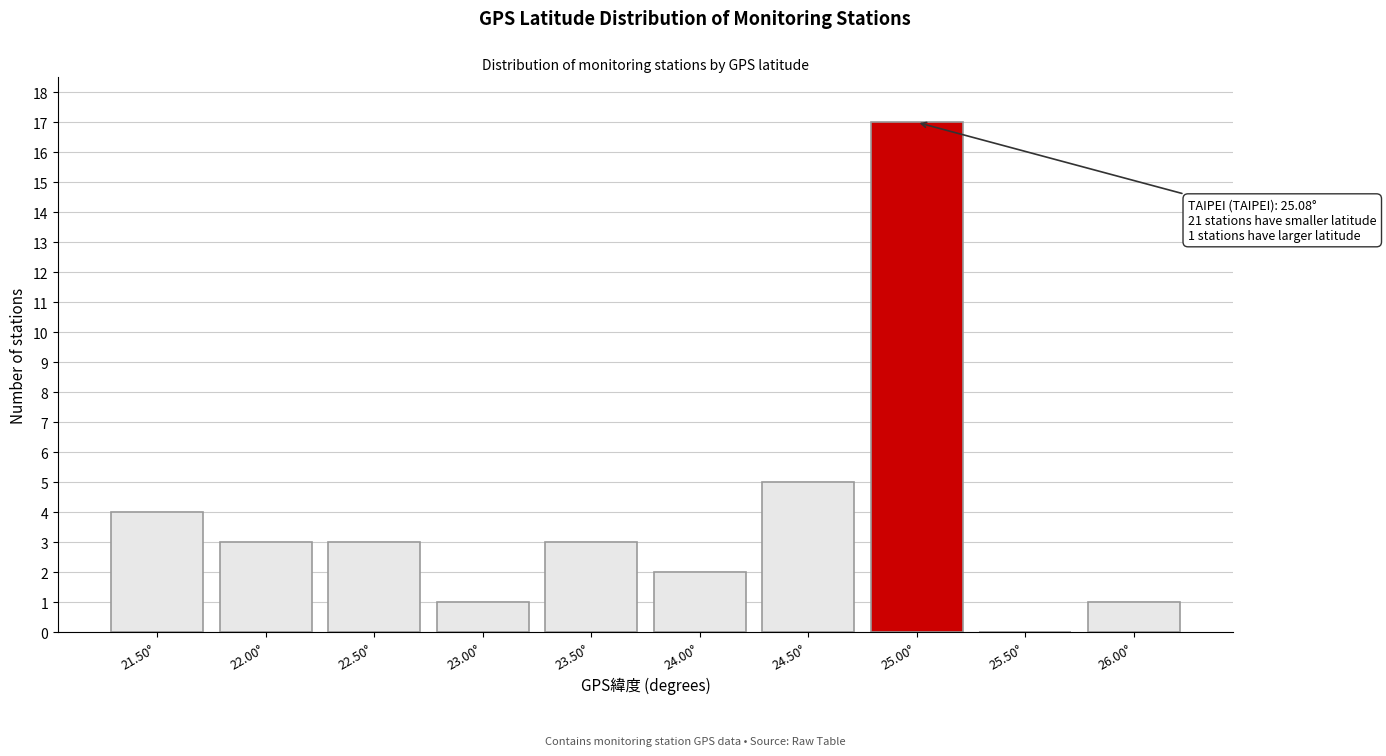

Reading left to right, transcribe all the data shown in this chart.

21.50°=4	22.00°=3	22.50°=3	23.00°=1	23.50°=3	24.00°=2	24.50°=5	25.00°=17	25.50°=0	26.00°=1